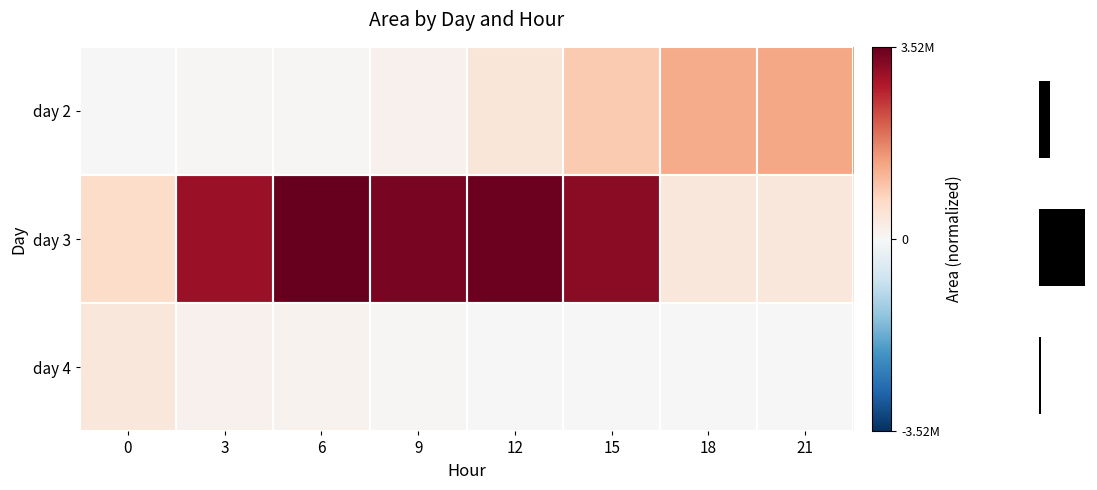

List the series in order of their overall mean, lowest first.

day 4, day 2, day 3